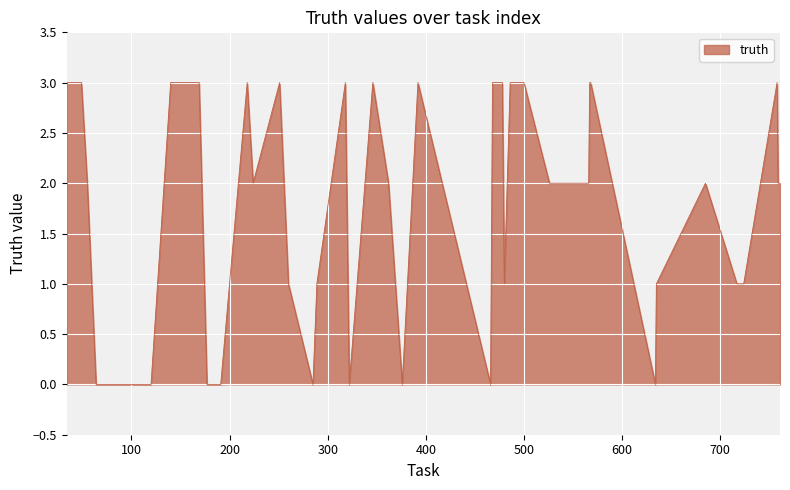

What is the greatest value displayed?

3